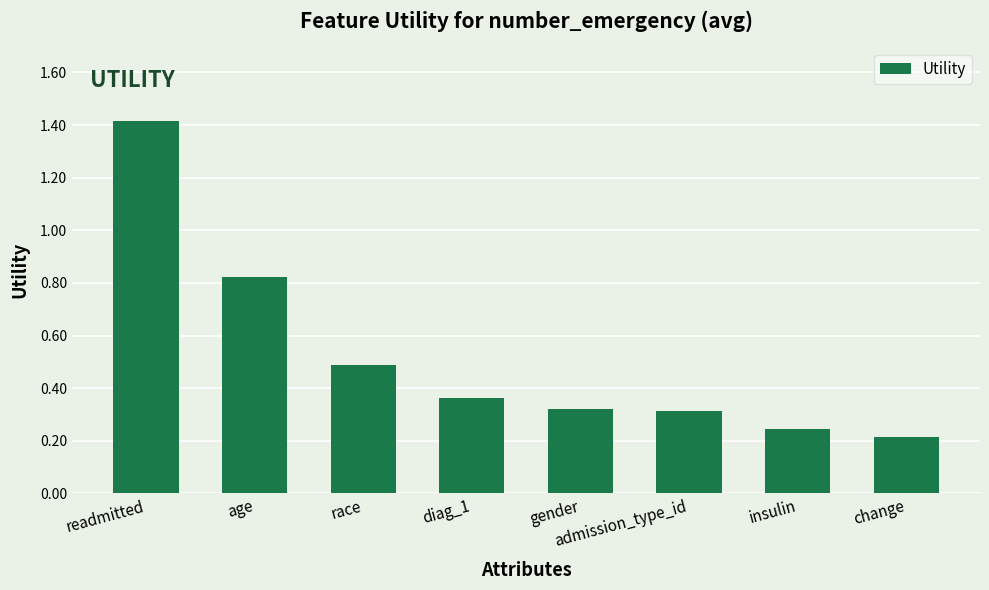

What value does the data have at race?

0.5